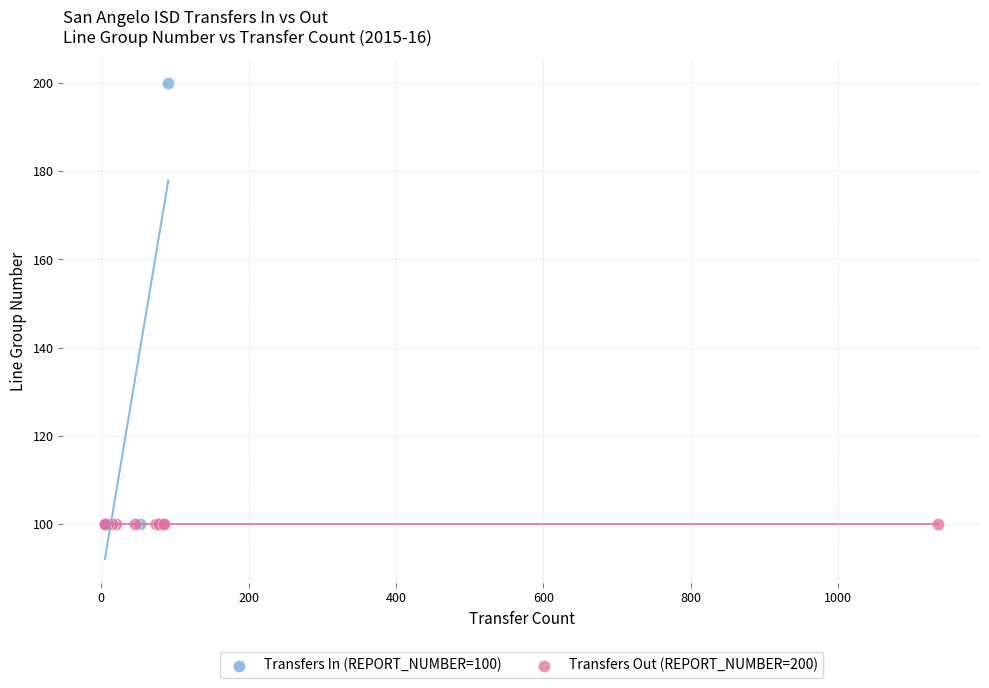

What are all the series names shown in the legend?

Transfers In (REPORT_NUMBER=100), Transfers Out (REPORT_NUMBER=200)